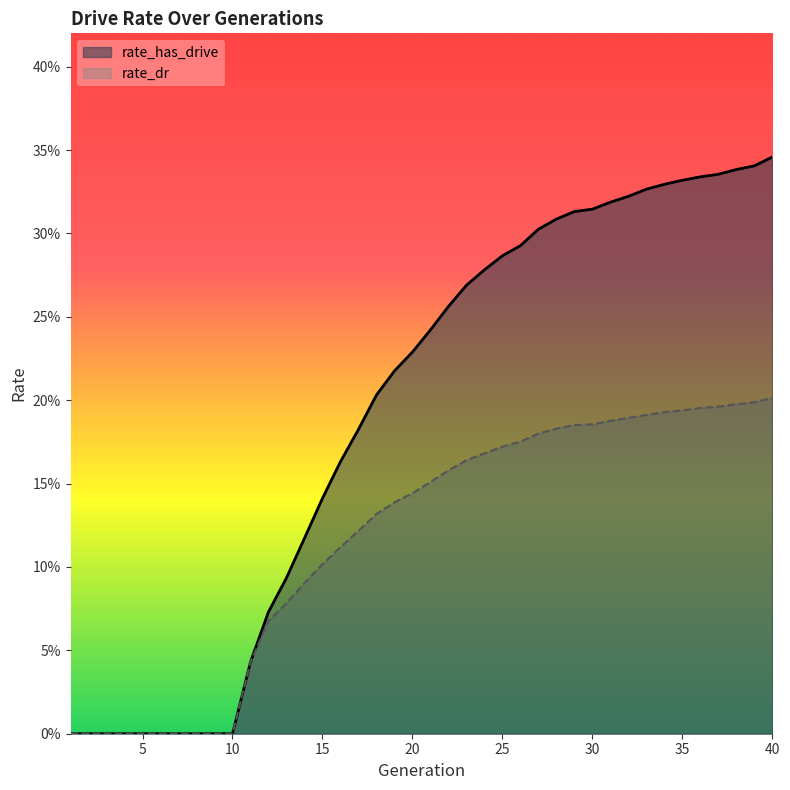

Which series has the largest range (max minus min)?

rate_has_drive